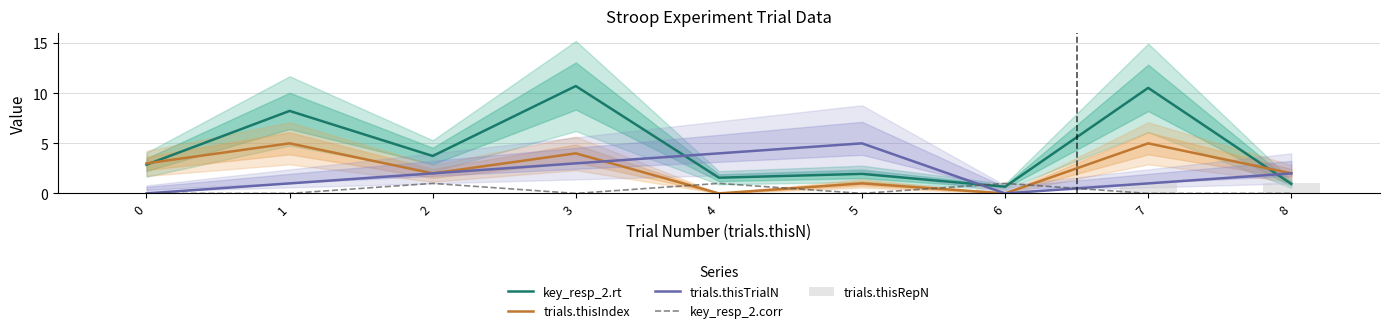

Between 0 and 3, which series saw the biggest shift?

key_resp_2.rt